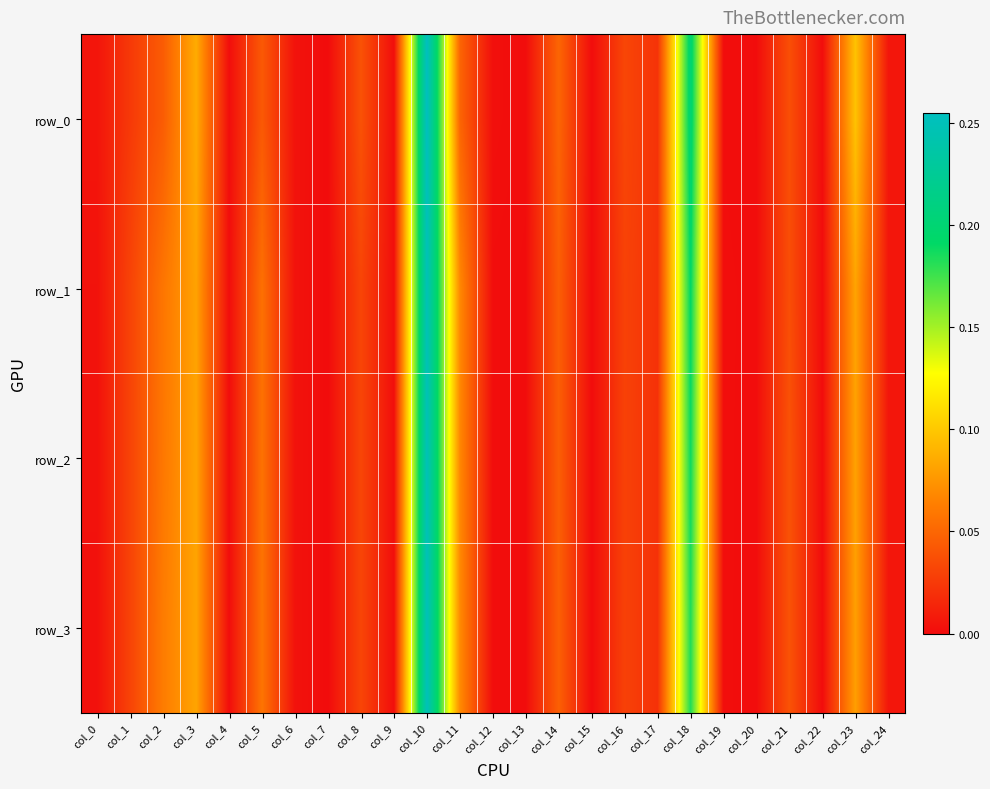

List the series in order of their peak value, highest first.

row_0, row_3, row_2, row_1